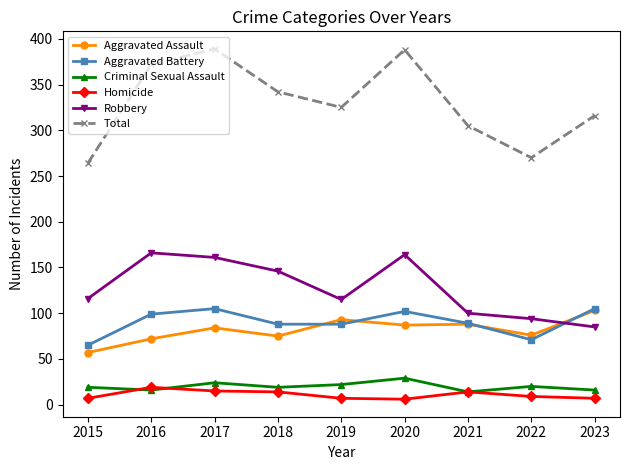

True or false: Robbery and Criminal Sexual Assault cross at least once.

False